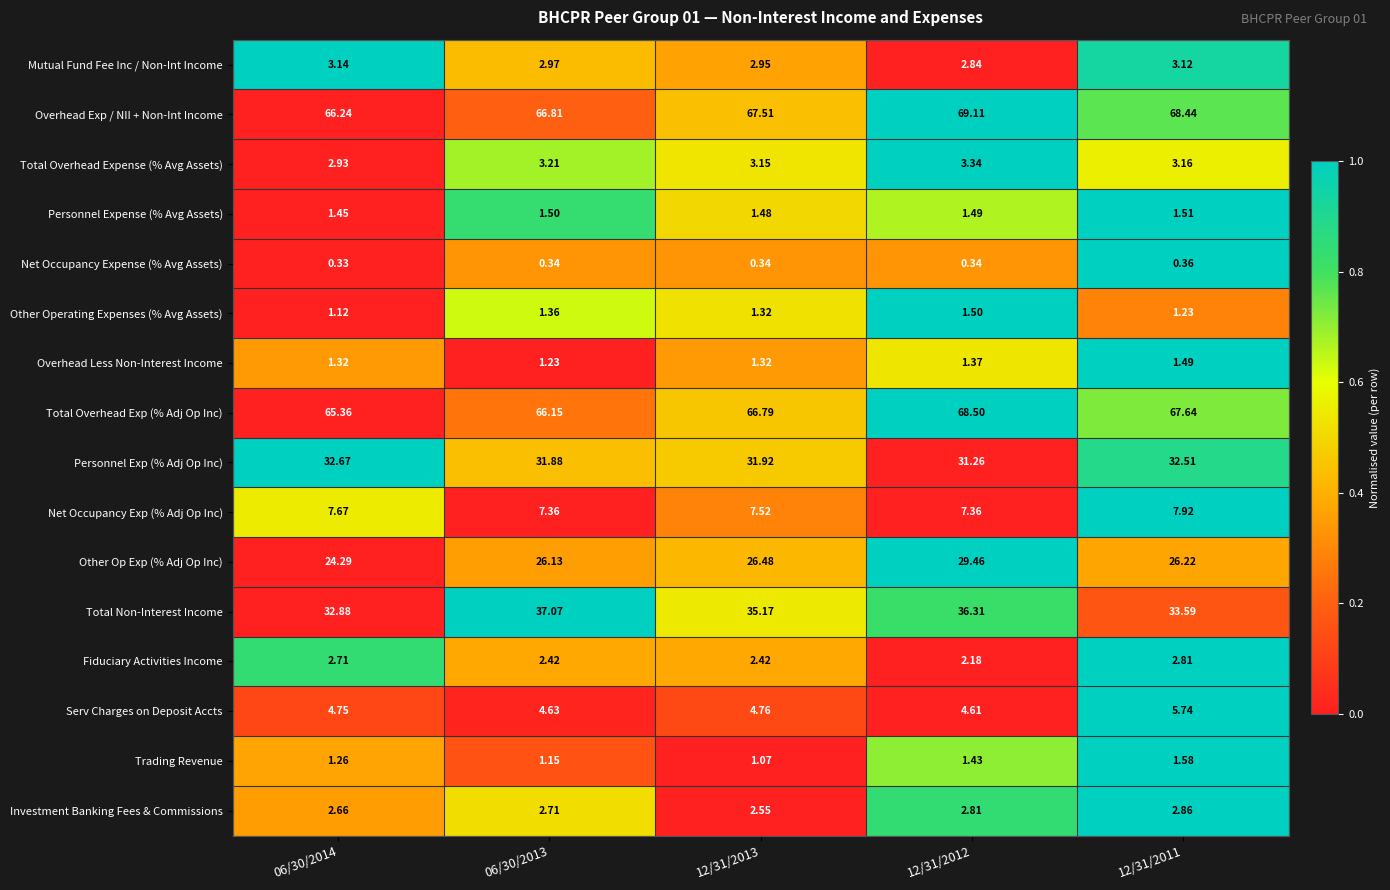

Rank the series by their maximum value, from highest to lowest.

Overhead Exp / NII + Non-Int Income, Total Overhead Exp (% Adj Op Inc), Total Non-Interest Income, Personnel Exp (% Adj Op Inc), Other Op Exp (% Adj Op Inc), Net Occupancy Exp (% Adj Op Inc), Serv Charges on Deposit Accts, Total Overhead Expense (% Avg Assets), Mutual Fund Fee Inc / Non-Int Income, Investment Banking Fees & Commissions, Fiduciary Activities Income, Trading Revenue, Personnel Expense (% Avg Assets), Other Operating Expenses (% Avg Assets), Overhead Less Non-Interest Income, Net Occupancy Expense (% Avg Assets)